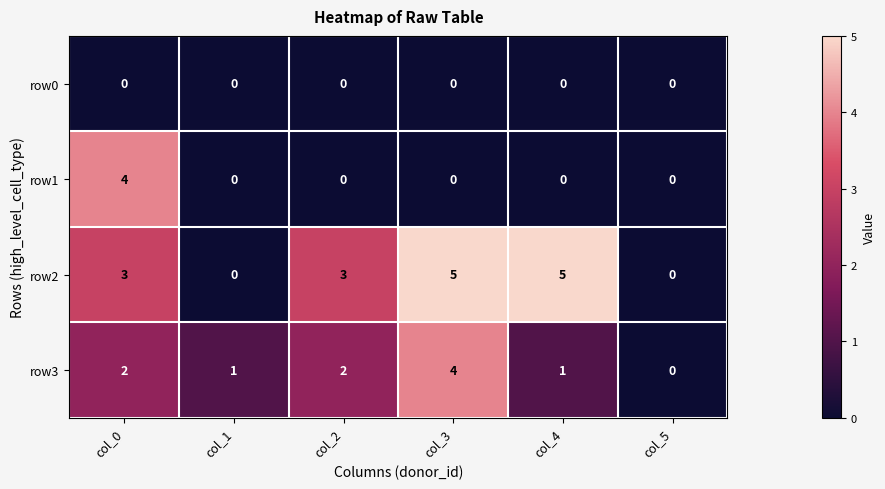

What is the sum of all row1 values?

4